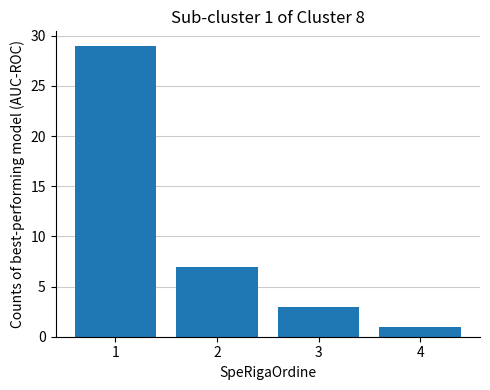

List the labels in order of value, smallest first.

4, 3, 2, 1